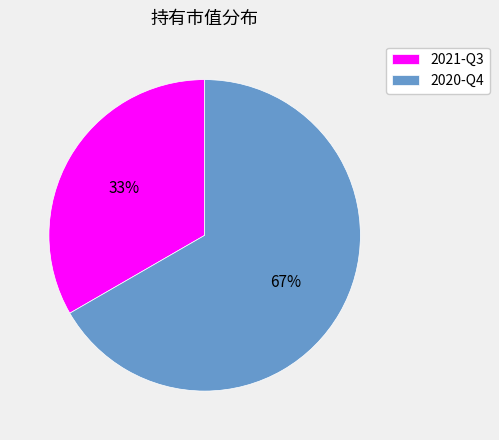

Is there a majority slice in this chart?

Yes